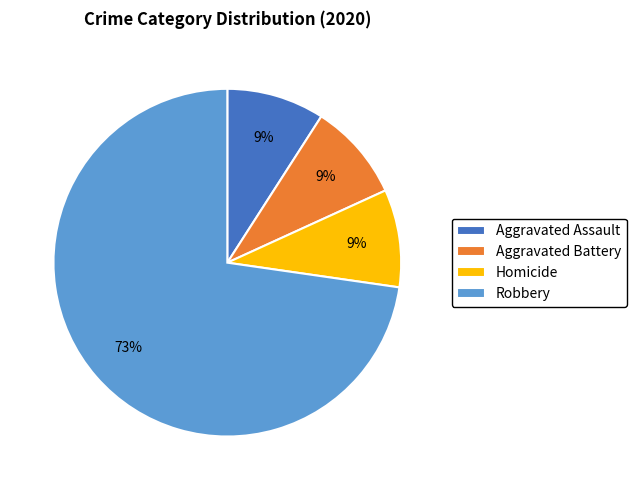

How many slices are in this pie chart?

4